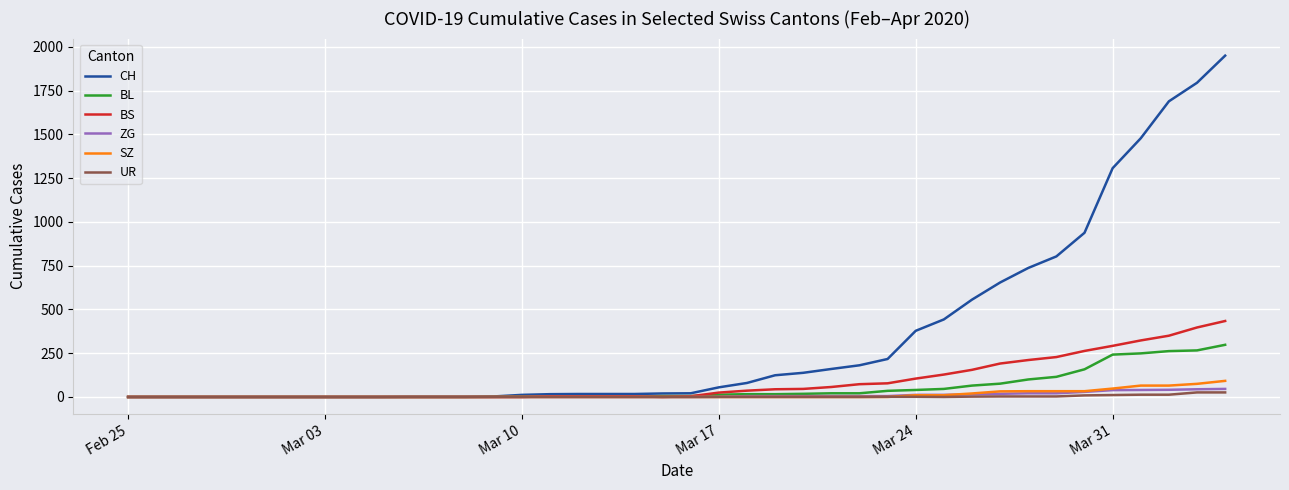

What is the maximum value for BS?

434